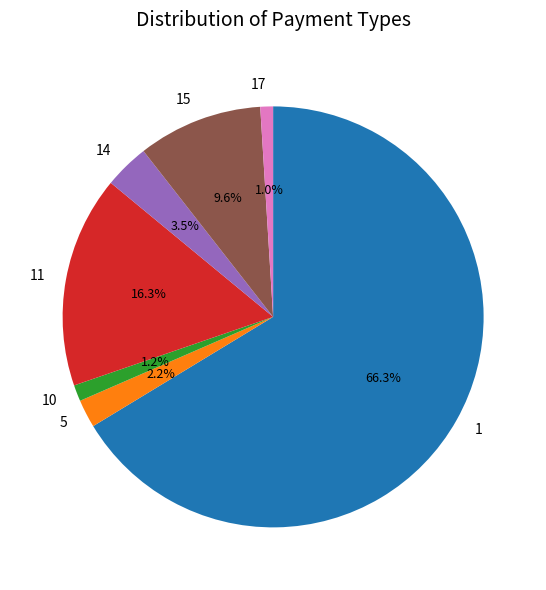

What is the largest slice in the pie chart?

1